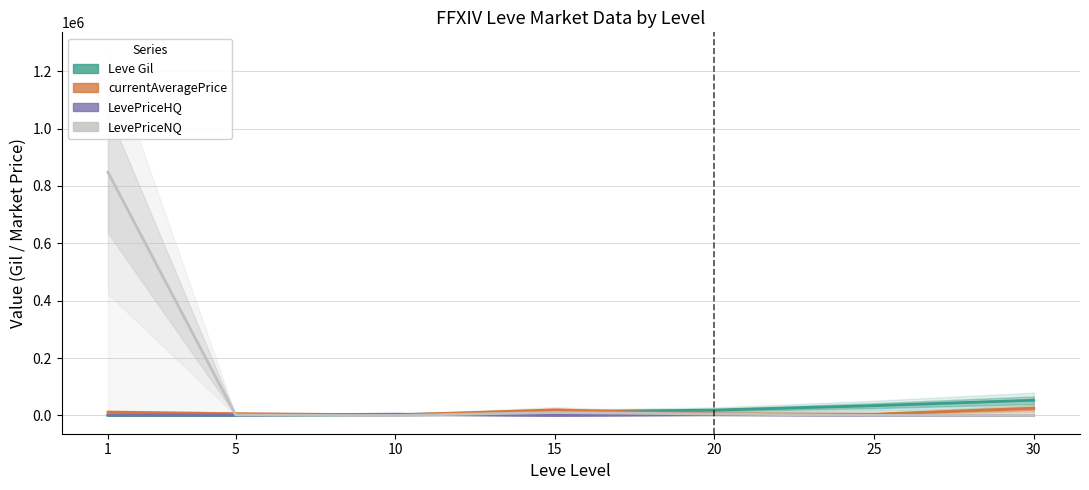

Reading right to left, extract all data points from this chart.

Leve Gil: 53202.5	34211.7	18720.0	13040.0	2913.3	193.0	349.8
currentAveragePrice: 24997.5	4831.7	5835.2	19274.7	2032.7	6428.7	11803.7
LevePriceHQ: 0.0	666.7	3333.3	259.0	4598.7	1211.0	1521.3
LevePriceNQ: 0.0	494.2	5003.8	10320.7	83.3	1884.2	848019.3